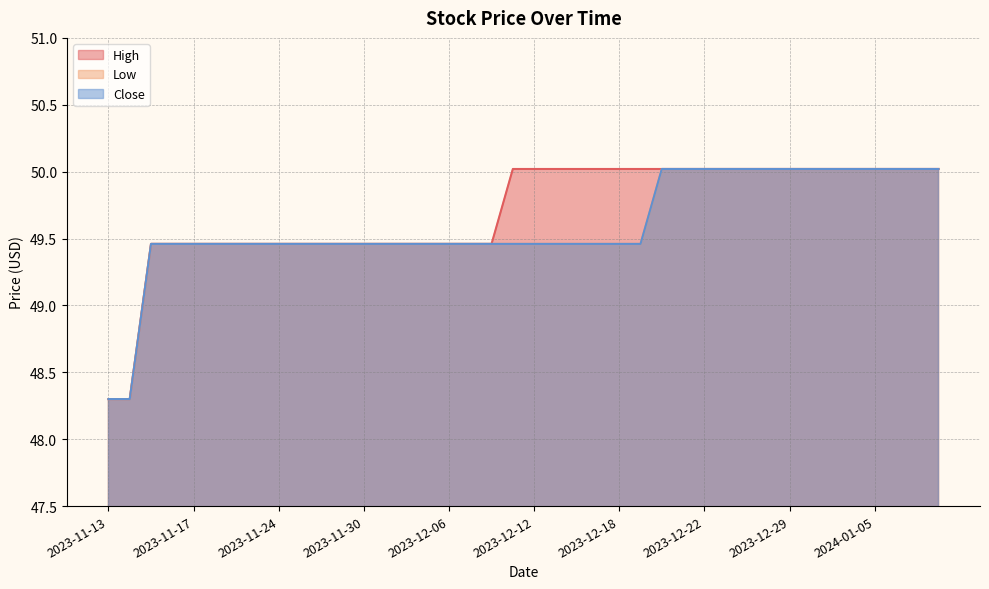

What value does the High series have at 2023-12-01?

49.5